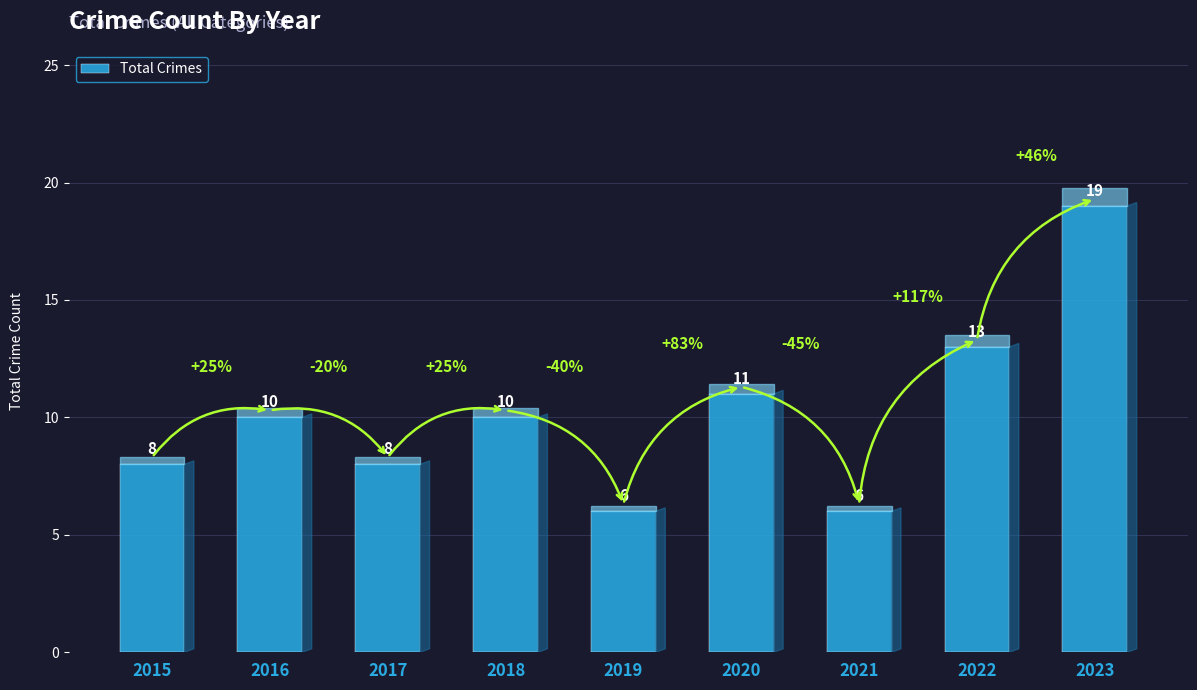

What value does the data have at 2017?

8